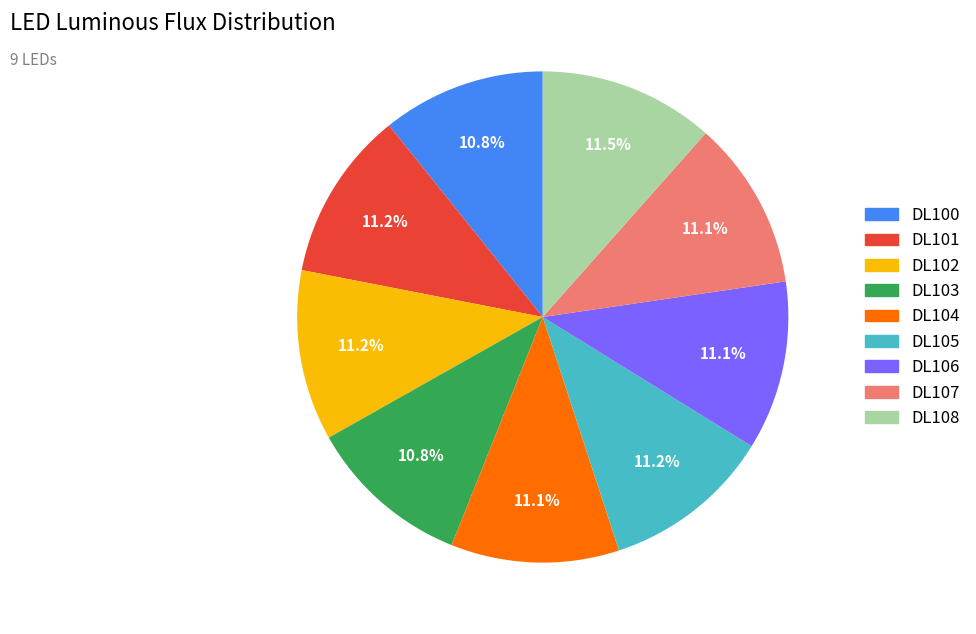

Approximately how many times larger is the value at DL108 compared to DL106?

1.0